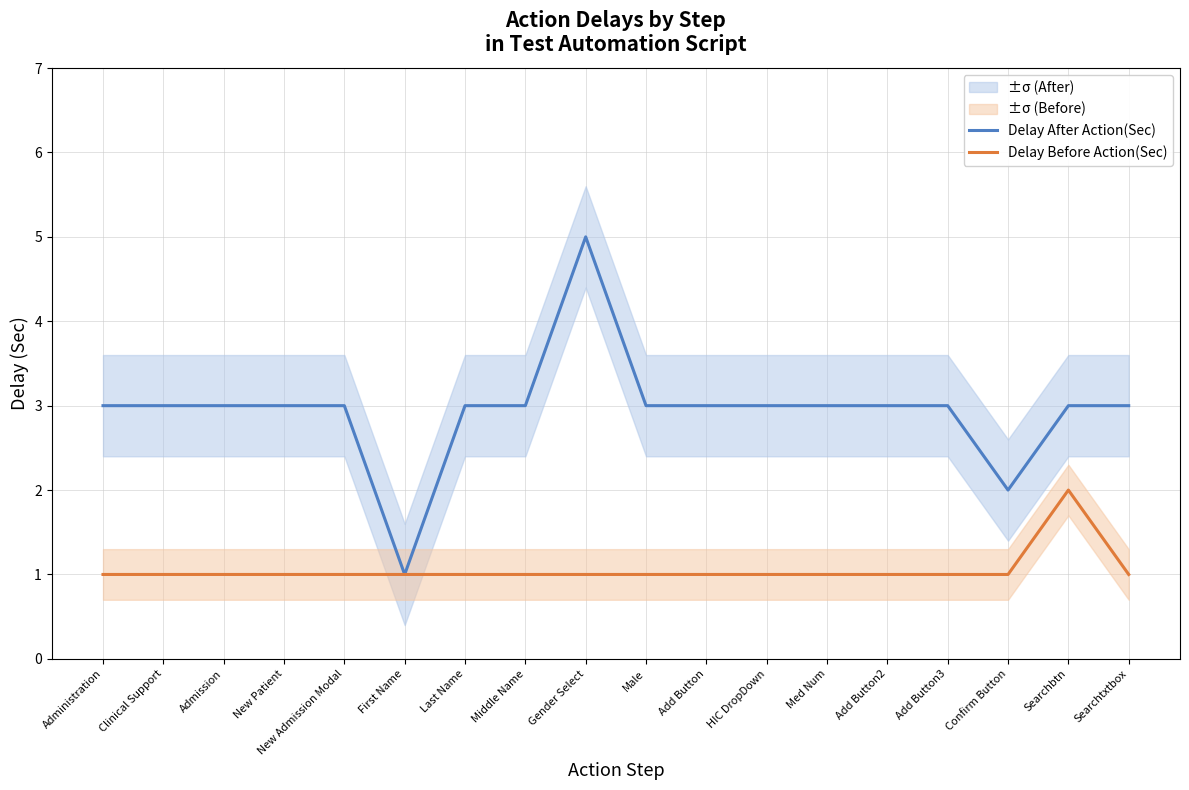

At which category does Delay Before Action(Sec) reach its first local peak?

Searchbtn